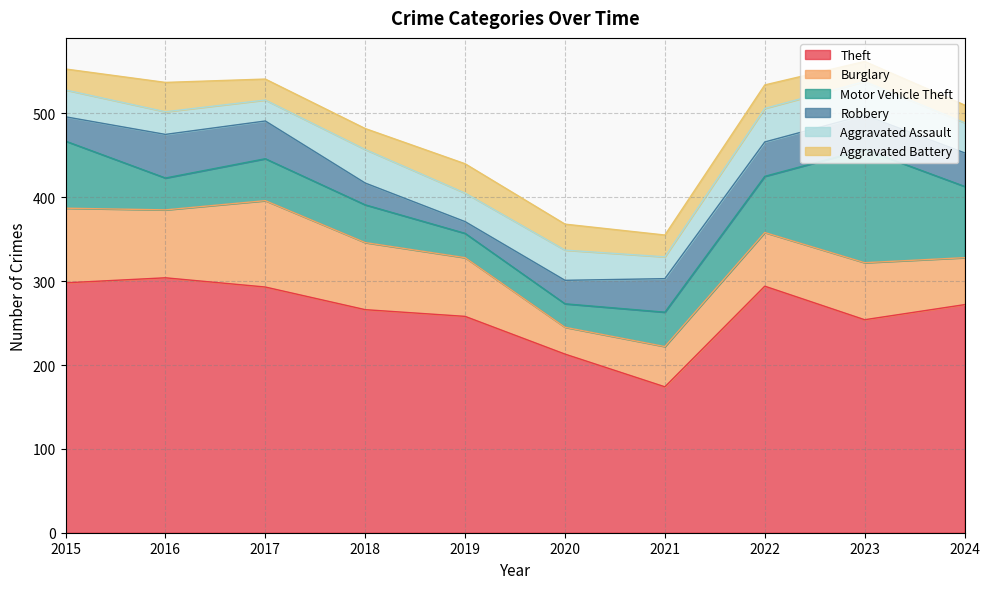

Which has a higher value, 2016 or 2024?

2016